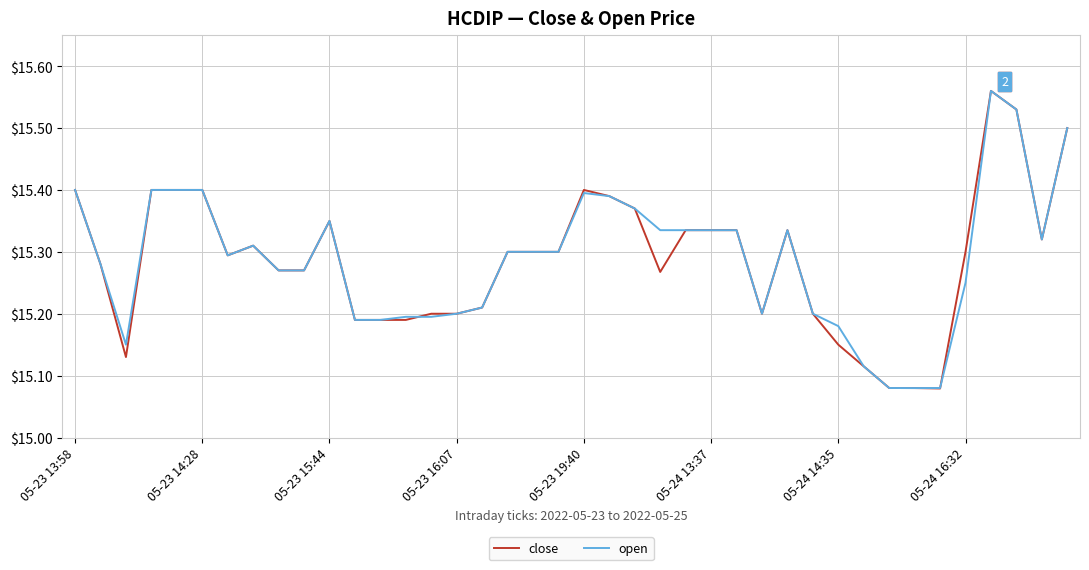

Which series has the largest range (max minus min)?

close